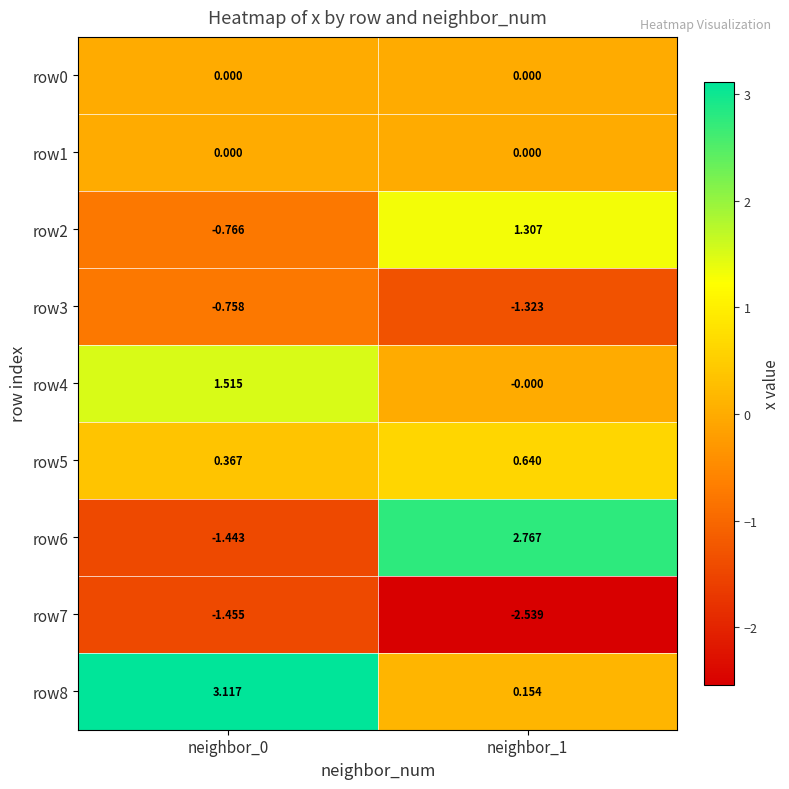

Count the number of data series in this chart.

9